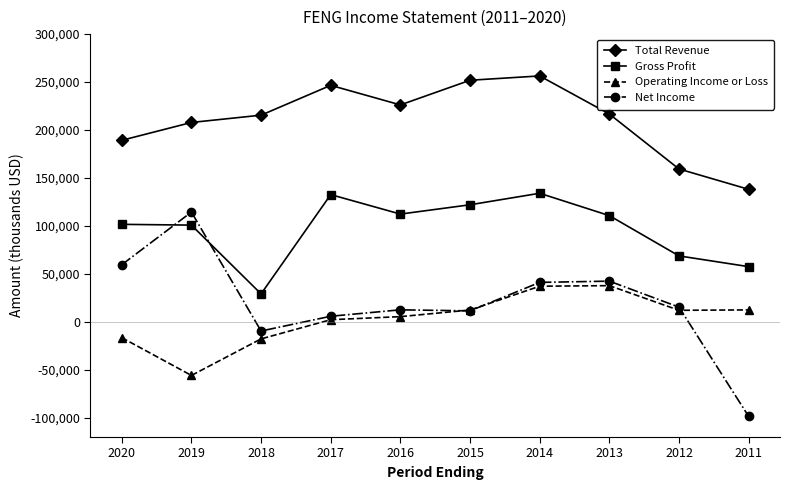

What is the smallest value displayed?

-98500